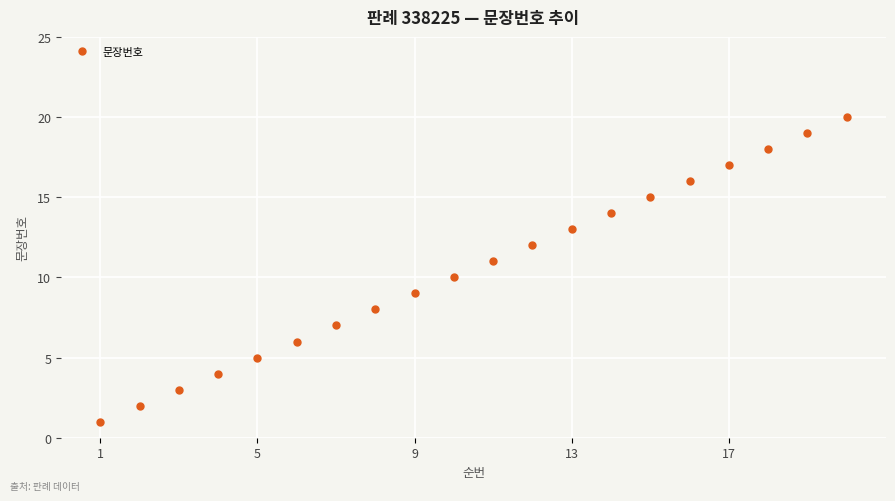

What is the difference between the maximum and minimum values?

19